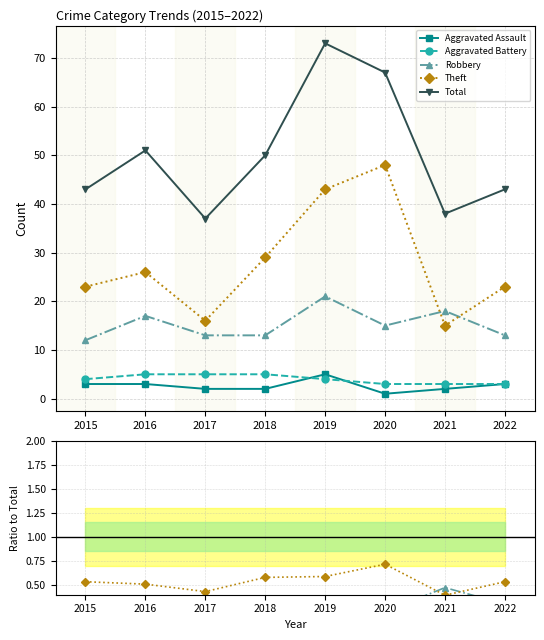

Is this an area chart (filled region under the line)?

No